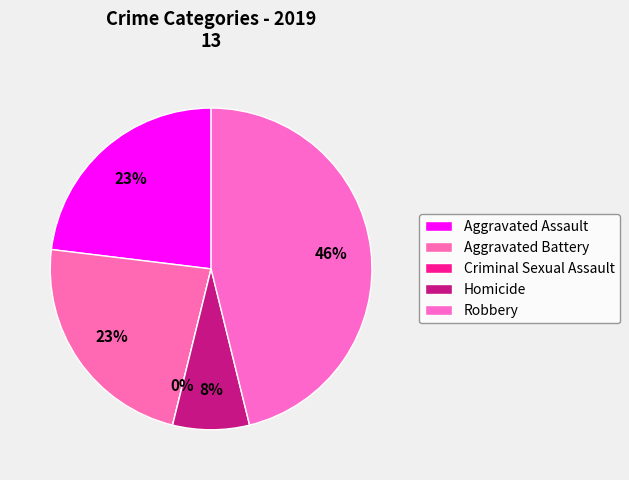

Does any single category account for the majority?

No